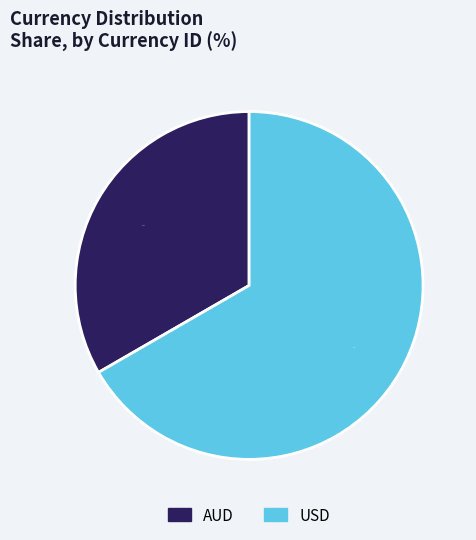

Combined, what portion of the pie is AUD and USD?

100.0%